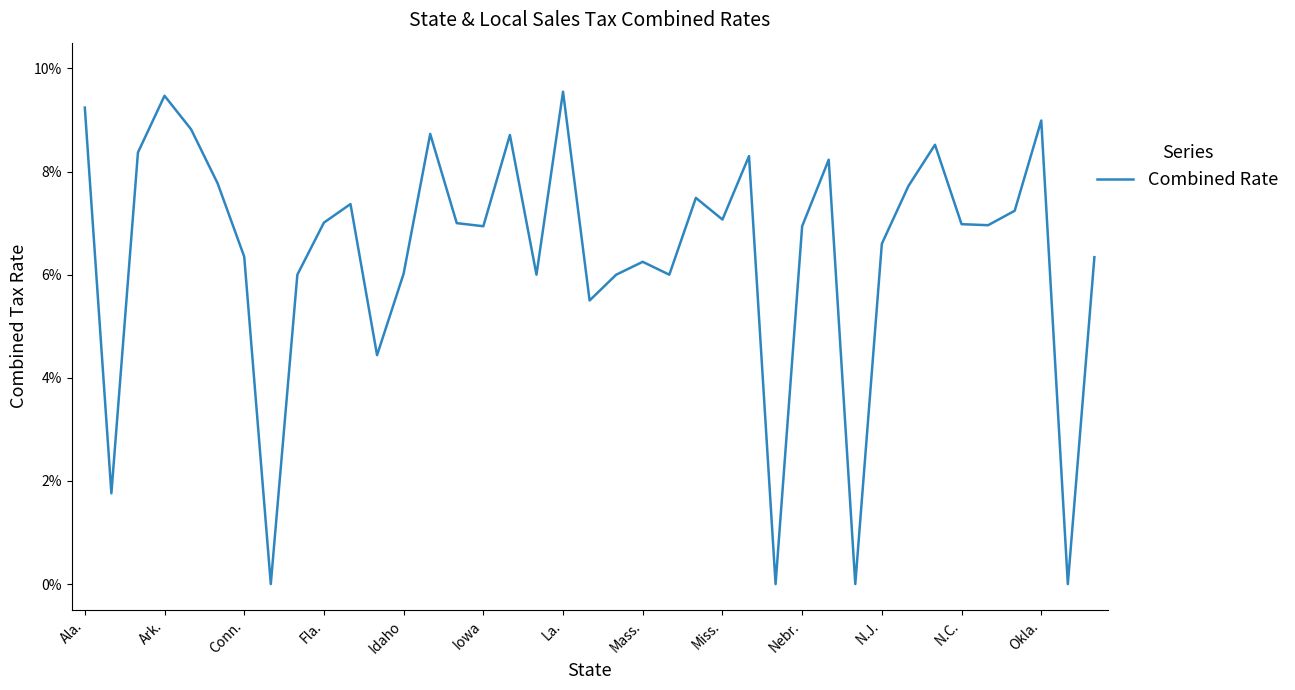

Where is the first local maximum?

Ark.